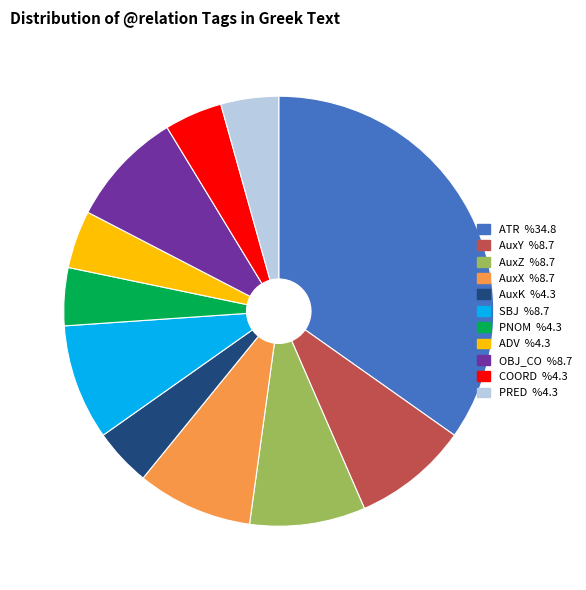

Does ATR account for over 50% of the chart?

No